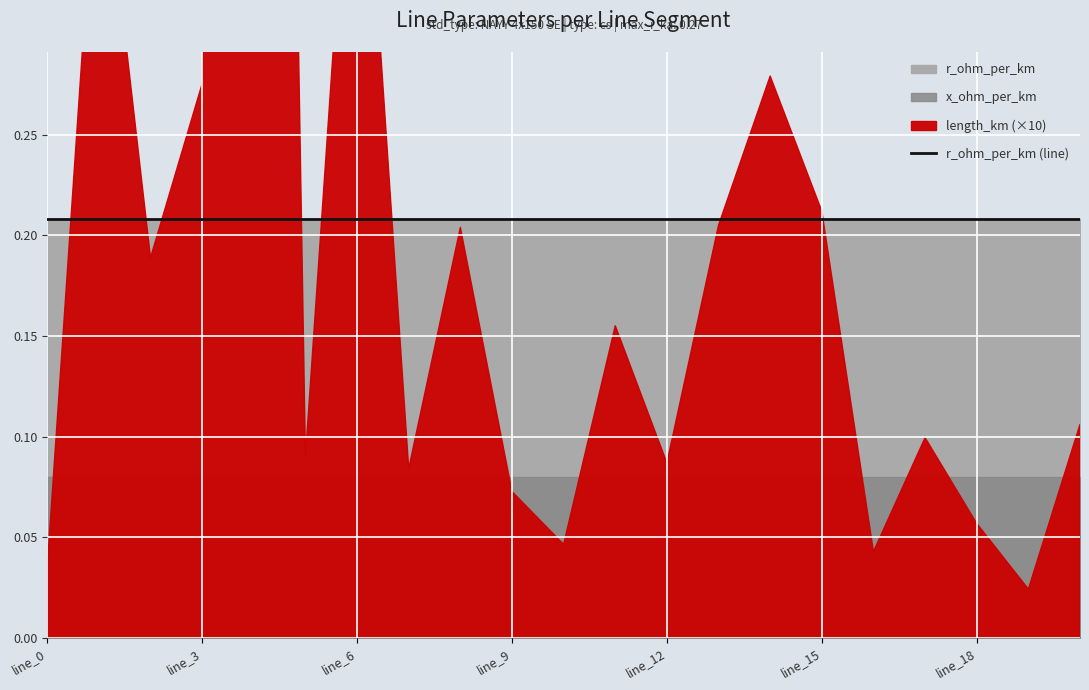

What is the sum of the x_ohm_per_km values at line_5 and line_15?

0.2